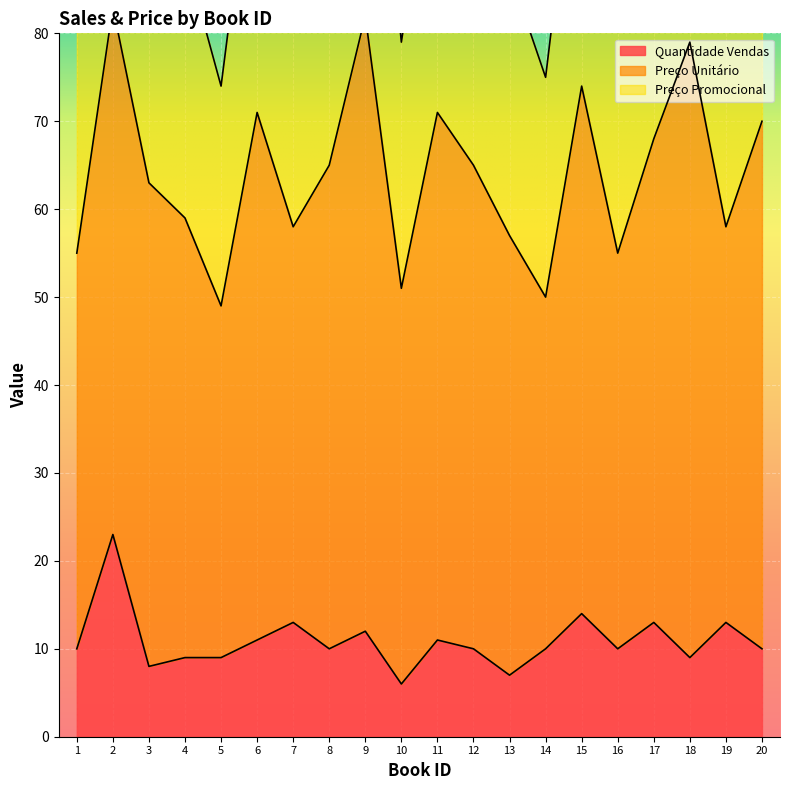

The value of Preço Unitário at 19 is 45. True or false?

True